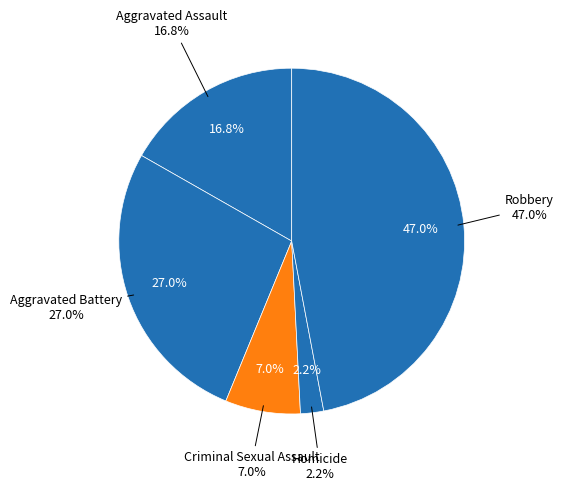

Which category has the biggest portion of the pie?

Robbery